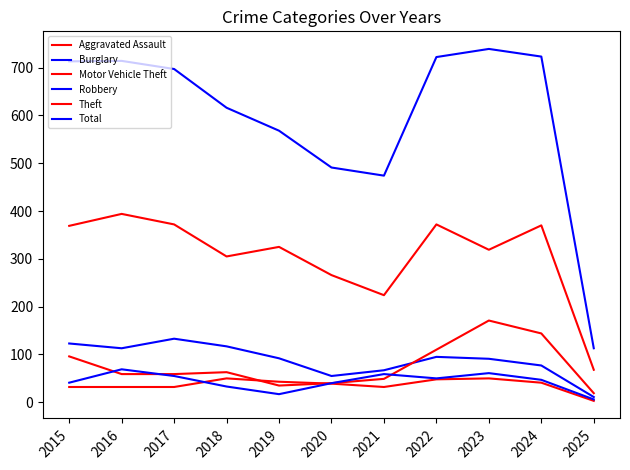

Reading left to right, extract all data points from this chart.

Aggravated Assault: 32	32	32	50	43	39	32	48	50	41	3
Burglary: 123	113	133	117	92	55	67	95	91	77	11
Motor Vehicle Theft: 96	59	59	63	35	40	49	110	171	144	19
Robbery: 41	69	55	33	17	40	59	50	61	47	6
Theft: 369	394	372	305	325	266	224	372	319	370	68
Total: 713	714	697	616	568	491	474	722	739	723	113